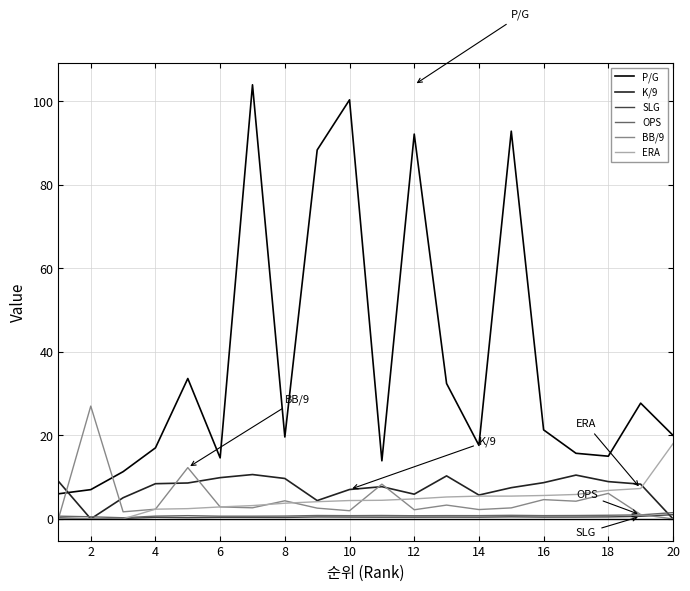

How many categories are shown in the chart?

20